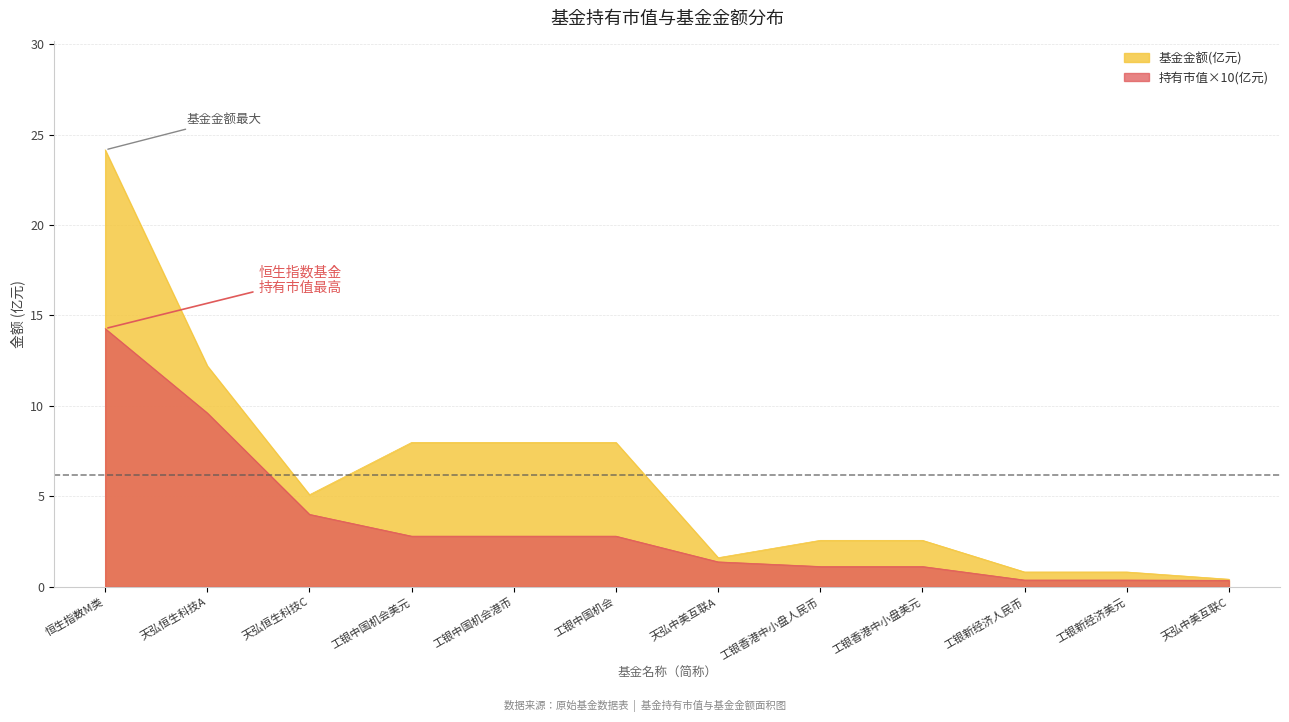

What is the value of the 基金金额 point at the 8th from the left?

2.6